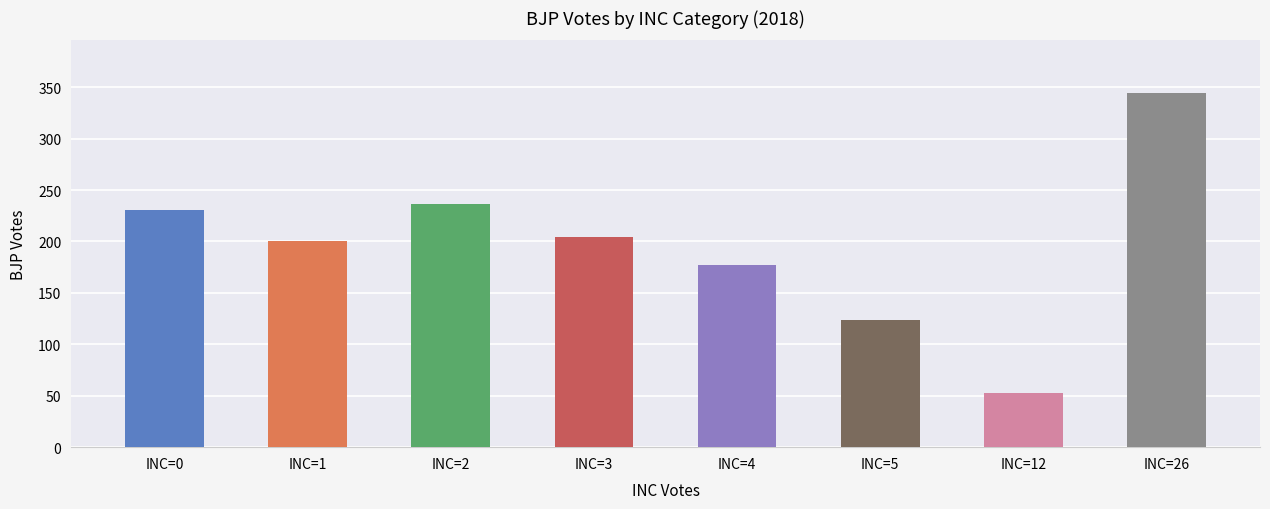

Rank the categories by value from lowest to highest.

INC=12, INC=5, INC=4, INC=1, INC=3, INC=0, INC=2, INC=26